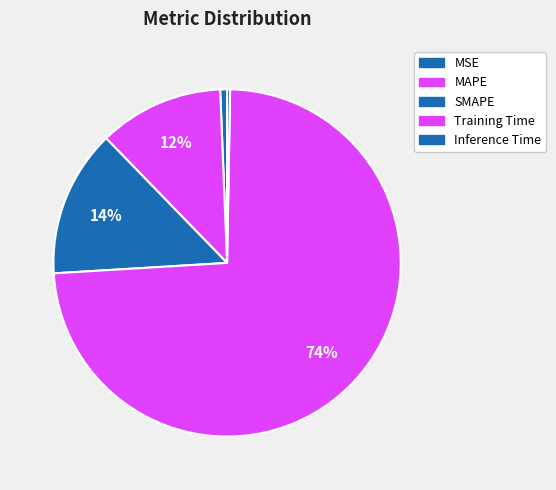

Is it true that MAPE is 12% of the pie?

True